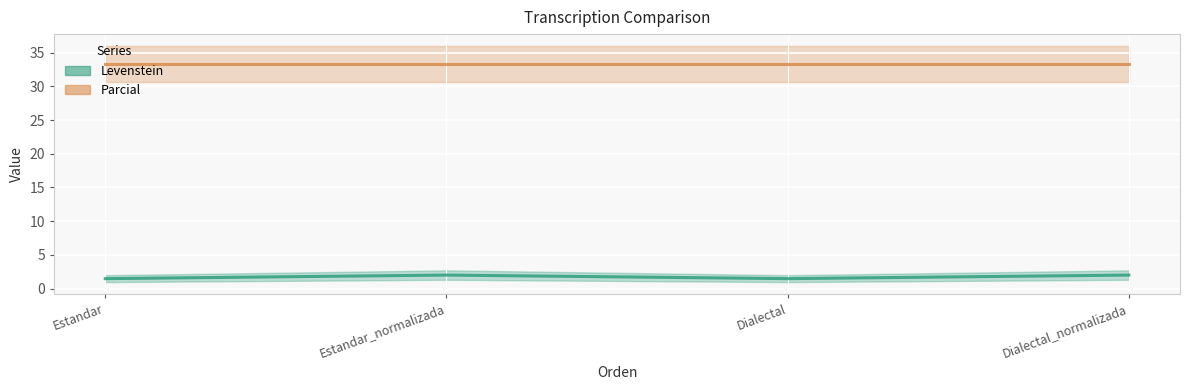

Where is the first local maximum?

Estandar_normalizada